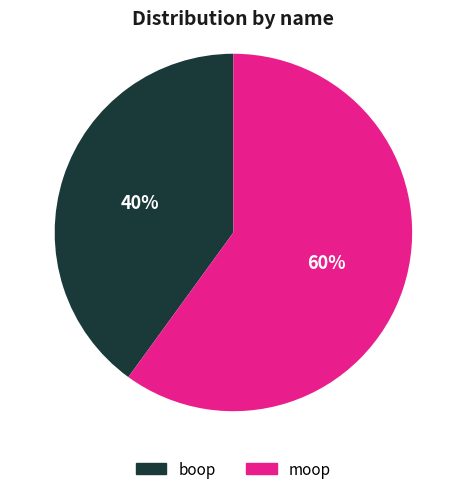

How many slices are in this pie chart?

2